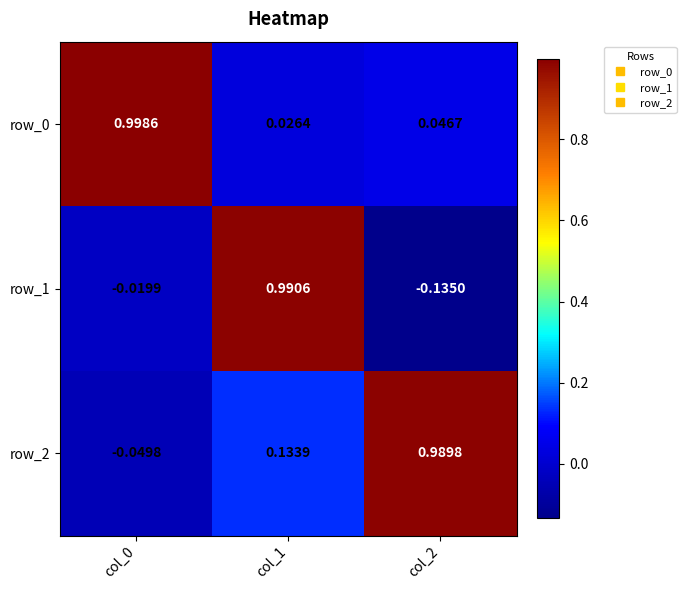

True or false: row_0 has a value of 0.1 at col_2.

False